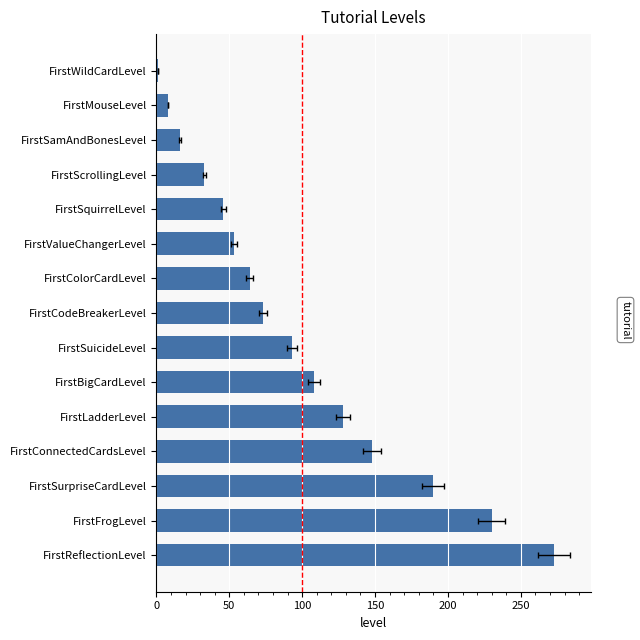

The value at FirstBigCardLevel is 194. True or false?

False